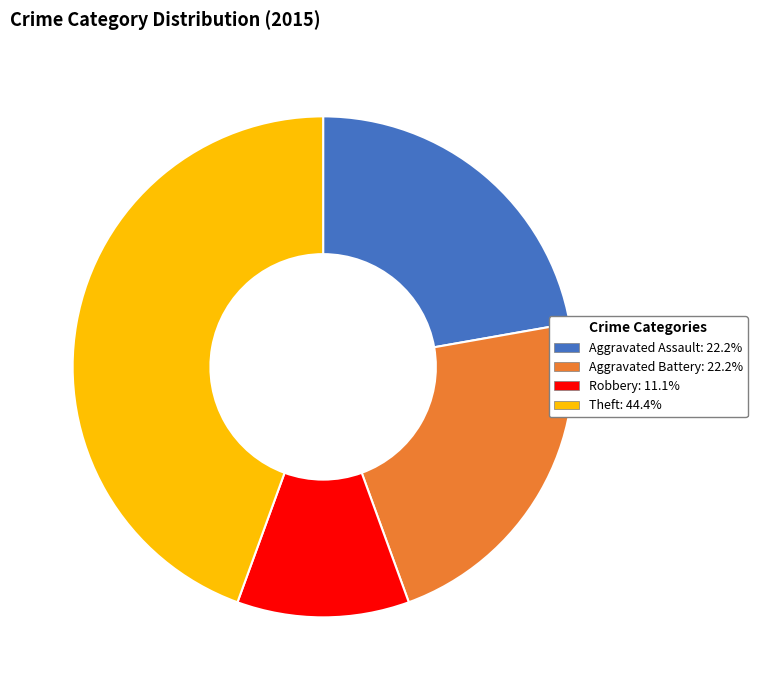

Is there a majority slice in this chart?

No